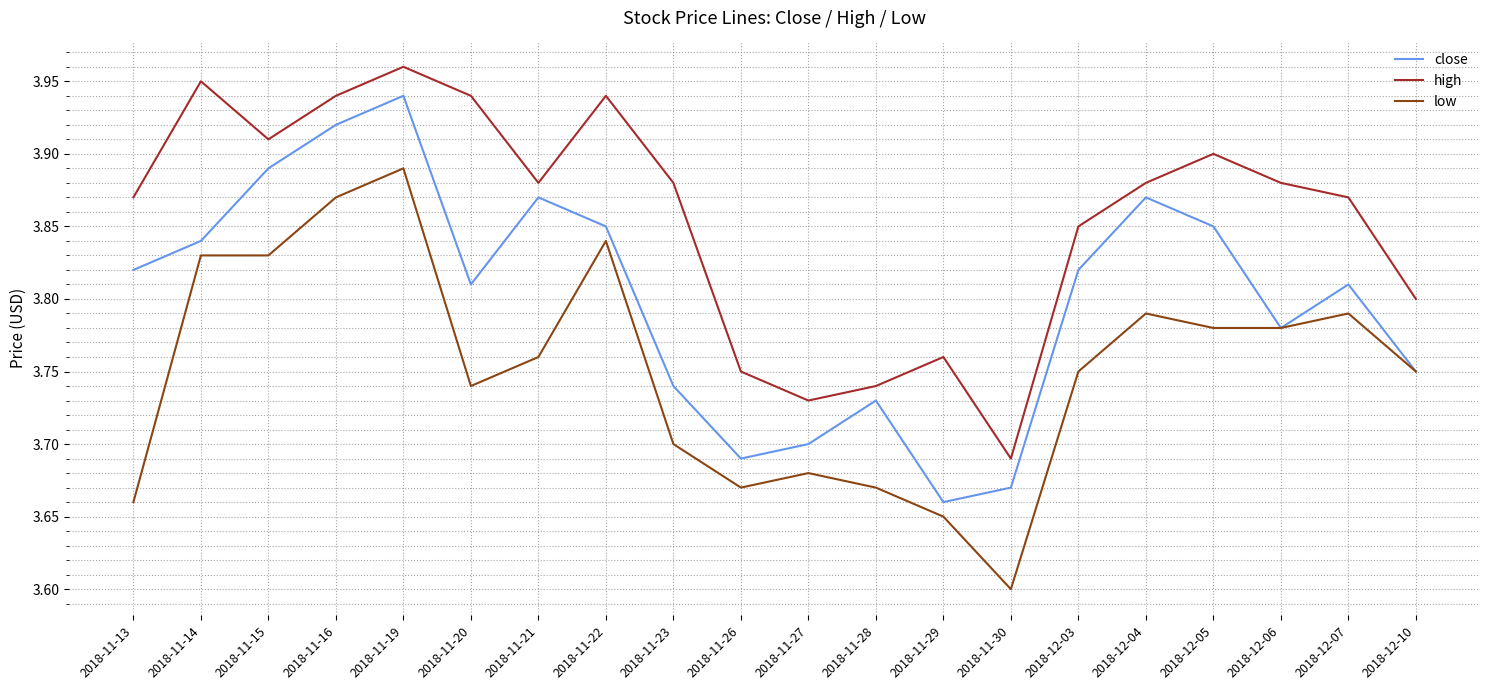

At which label is high closest to 3?

2018-11-30